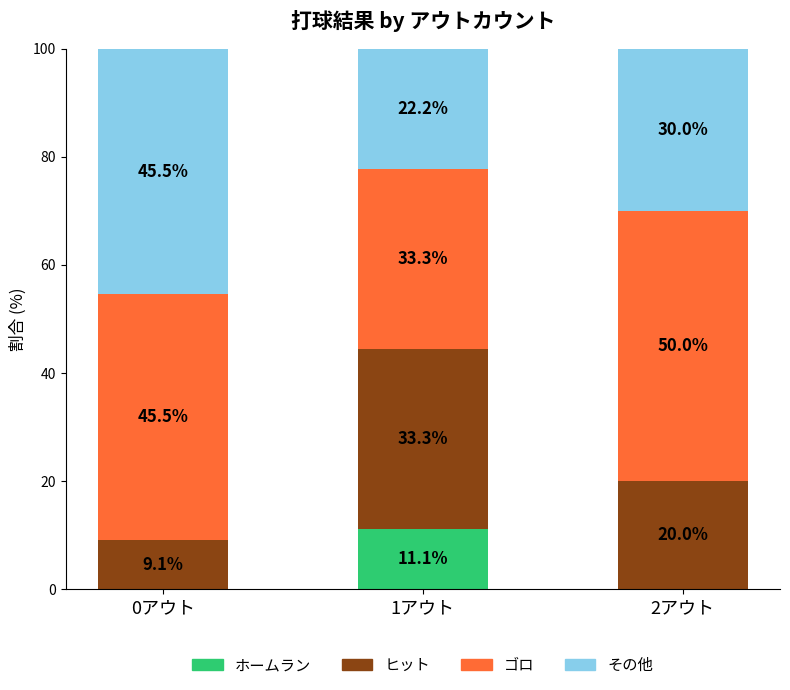

True or false: ホームラン has a value of 16.0 at 1アウト.

False